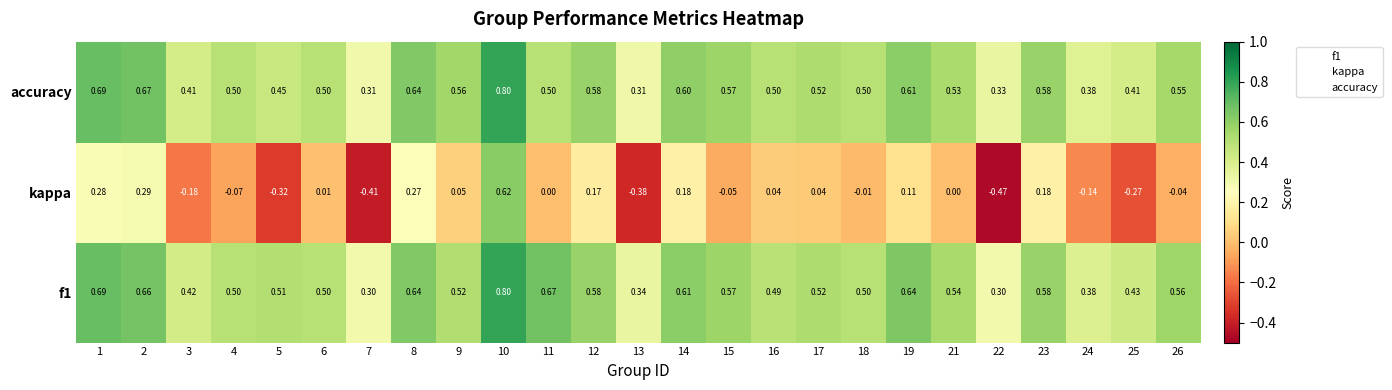

Between 3 and 21, which series saw the biggest shift?

kappa